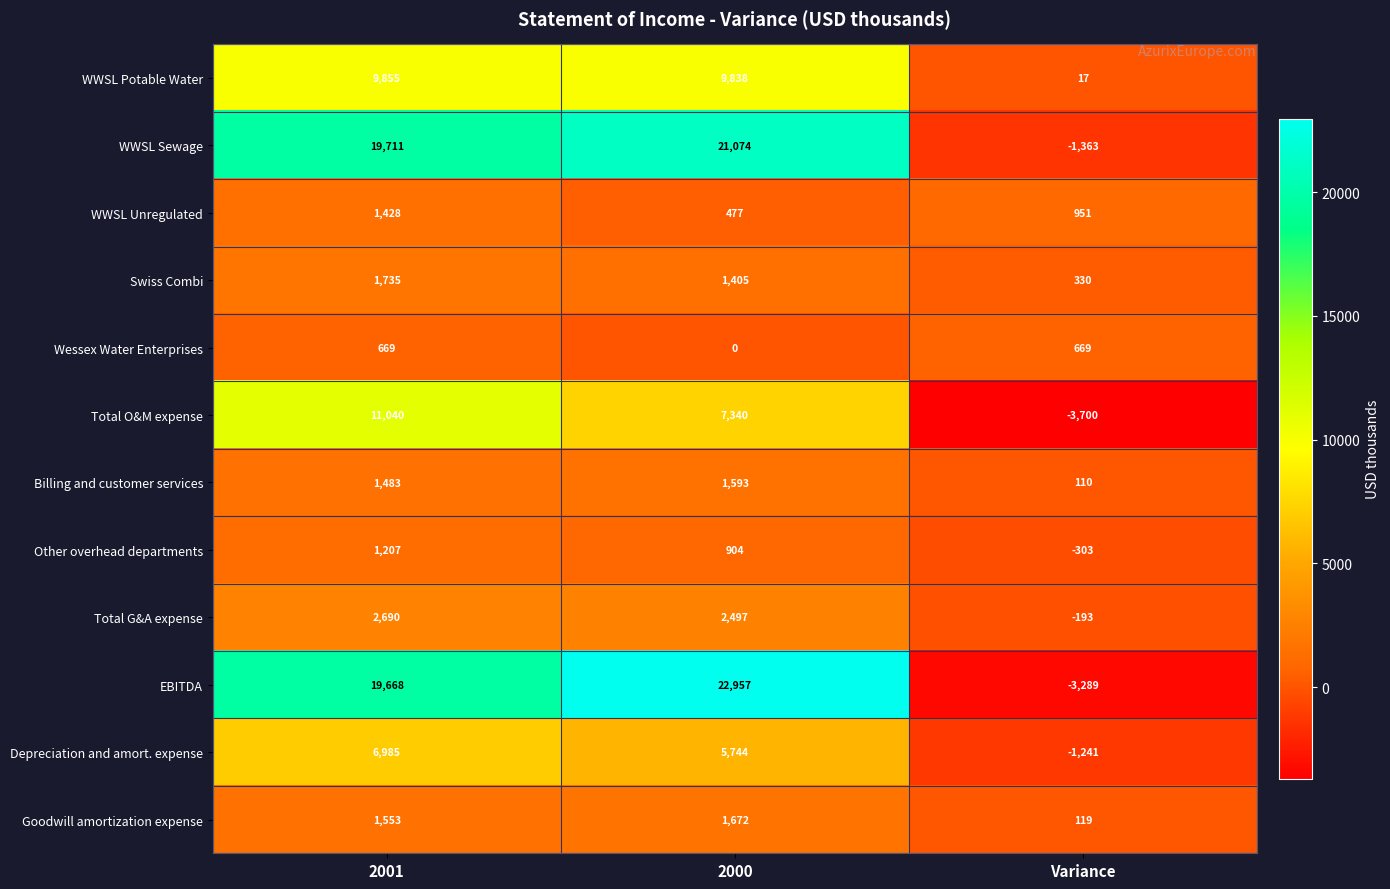

Where does the WWSL Potable Water series first go above 9838?

2001